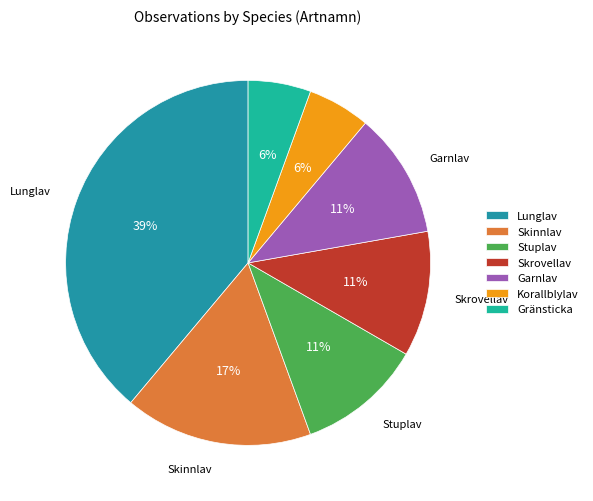

To the nearest percent, what portion does Garnlav represent?

11%